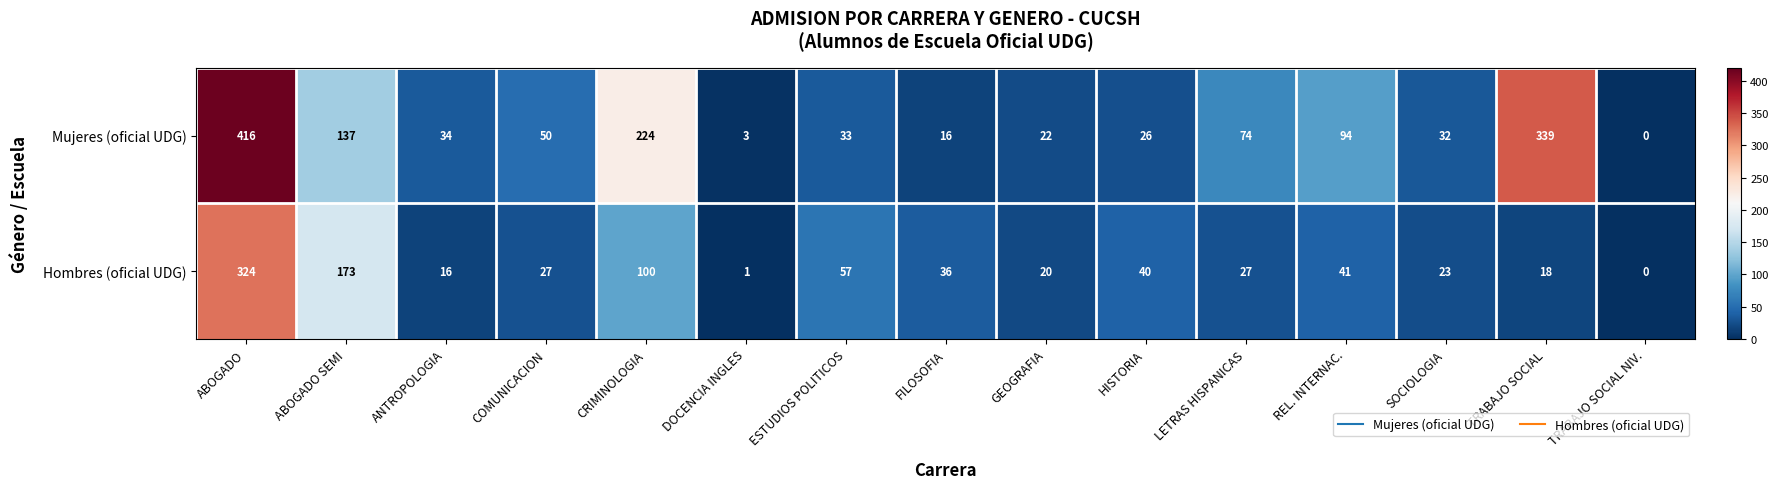

Which series changed the most between HISTORIA and REL. INTERNAC.?

Mujeres (oficial UDG)